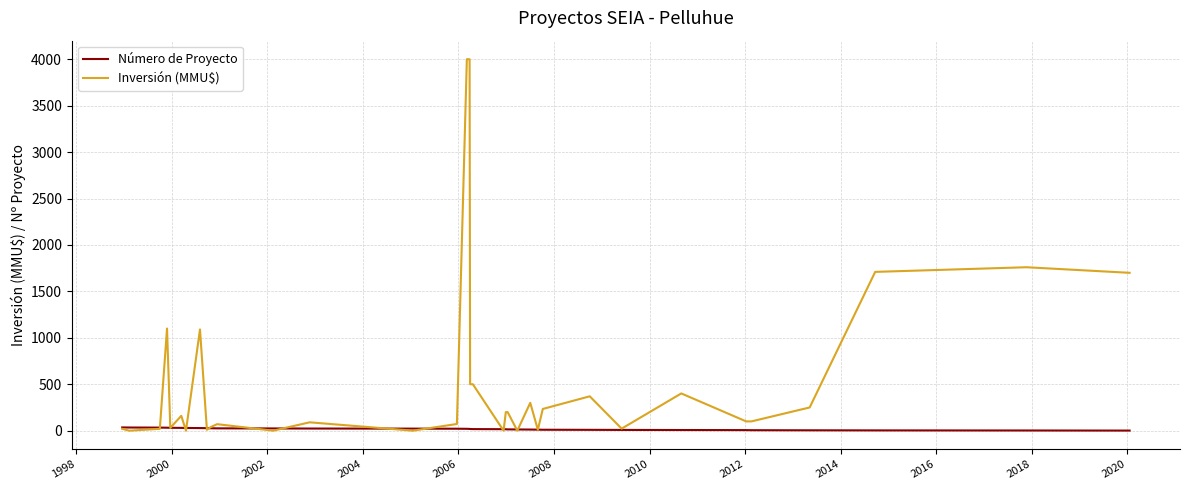

Which series has the widest spread of values?

Inversión (MMU$)